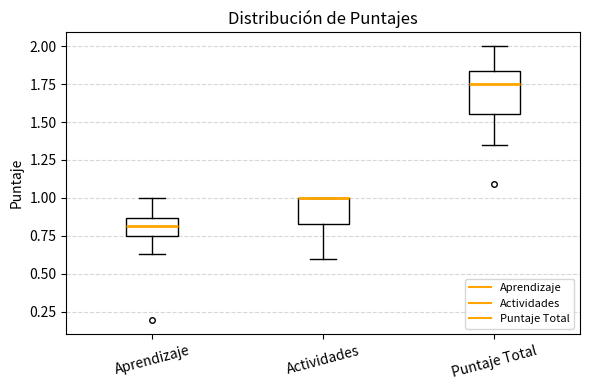

Reading left to right, transcribe this box plot: for each box, give where its median line is, the range the box spans, and where its two whiskers end, as read against the y-axis. The values are not printed on the chart, so give them approximately, as read against the axis.

Aprendizaje: median 0.80, box 0.75 to 0.85, whiskers 0.65 to 1.00
Actividades: median 1.00 (drawn on the box's upper edge), box 0.85 to 1.00, whiskers 0.60 to 1.00
Puntaje Total: median 1.75, box 1.55 to 1.85, whiskers 1.35 to 2.00